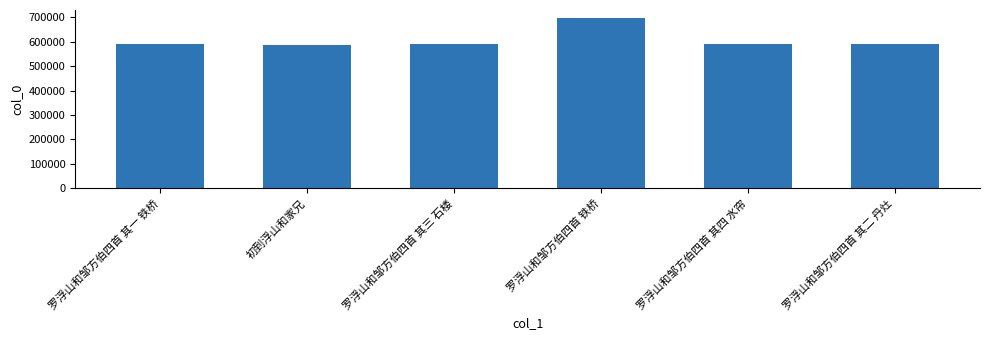

Which category has the highest value across all series?

罗浮山和邹方伯四首 铁桥